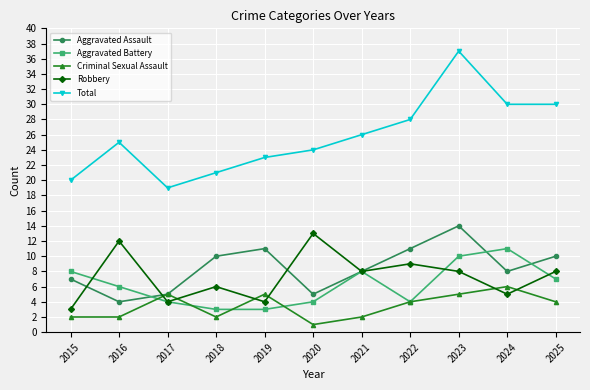

The Criminal Sexual Assault series shows 4 at 2025. True or false?

True